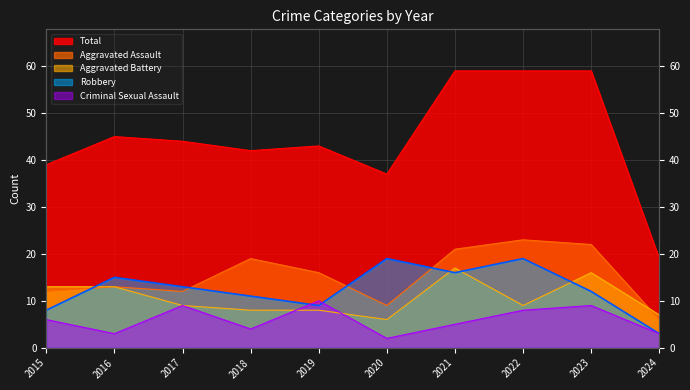

Reading left to right, what are all the values shown in this chart?

Aggravated Assault: 12	13	12	19	16	9	21	23	22	6
Aggravated Battery: 13	13	9	8	8	6	17	9	16	7
Criminal Sexual Assault: 6	3	9	4	10	2	5	8	9	3
Robbery: 8	15	13	11	9	19	16	19	12	3
Total: 39	45	44	42	43	37	59	59	59	19